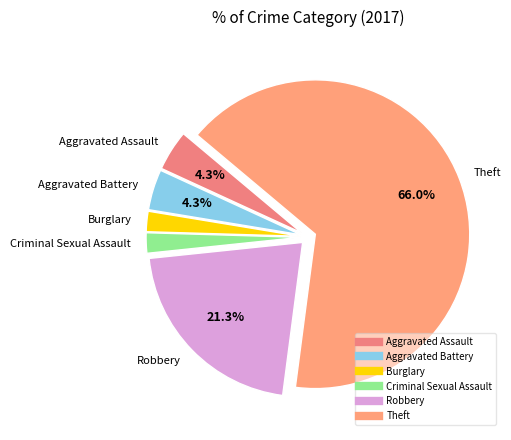

Approximately how many times larger is the value at Criminal Sexual Assault compared to Burglary?

1.0